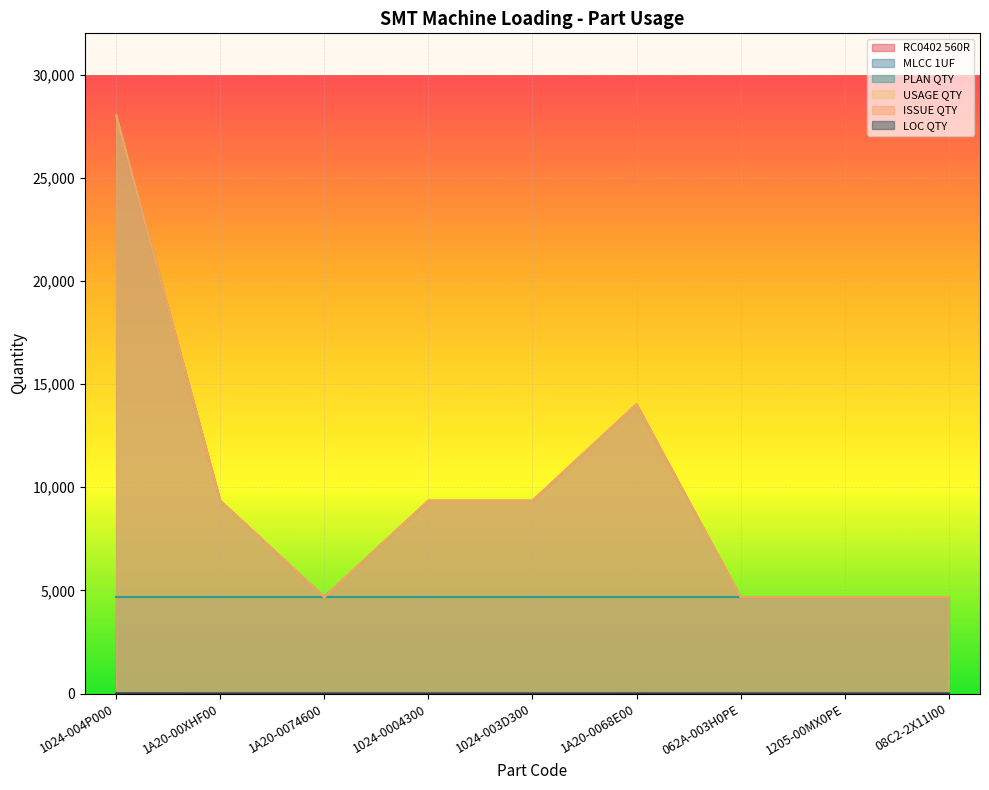

True or false: ISSUE QTY and MLCC 1UF cross at least once.

False